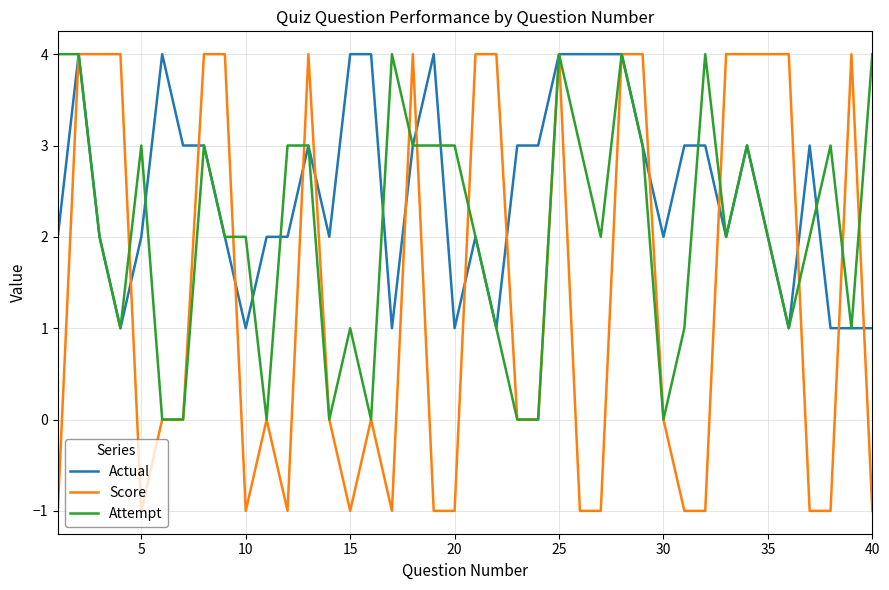

Reading left to right, transcribe all the data shown in this chart.

Actual: 2	4	2	1	2	4	3	3	2	1	2	2	3	2	4	4	1	3	4	1	2	1	3	3	4	4	4	4	3	2	3	3	2	3	2	1	3	1	1	1
Score: -1	4	4	4	-1	0	0	4	4	-1	0	-1	4	0	-1	0	-1	4	-1	-1	4	4	0	0	4	-1	-1	4	4	0	-1	-1	4	4	4	4	-1	-1	4	-1
Attempt: 4	4	2	1	3	0	0	3	2	2	0	3	3	0	1	0	4	3	3	3	2	1	0	0	4	3	2	4	3	0	1	4	2	3	2	1	2	3	1	4